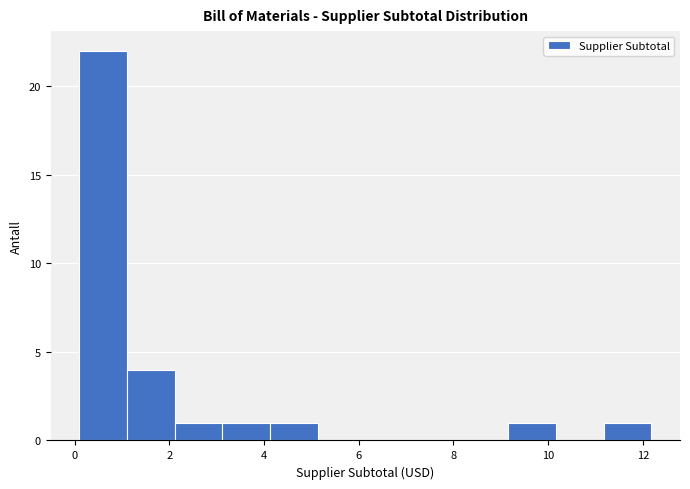

Which range on the x-axis has the tallest bar?

0.2 to 1.2